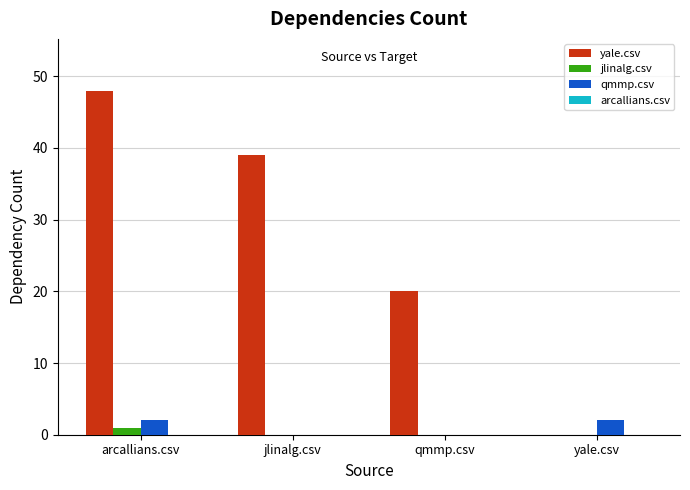

What is the maximum value shown in the chart?

48